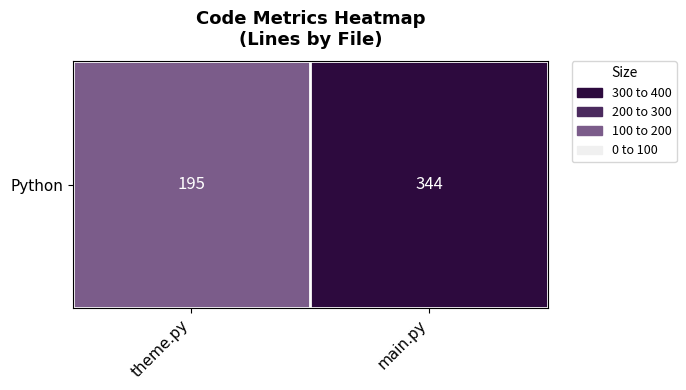

Reading left to right, extract all data points from this chart.

theme.py=195	main.py=344